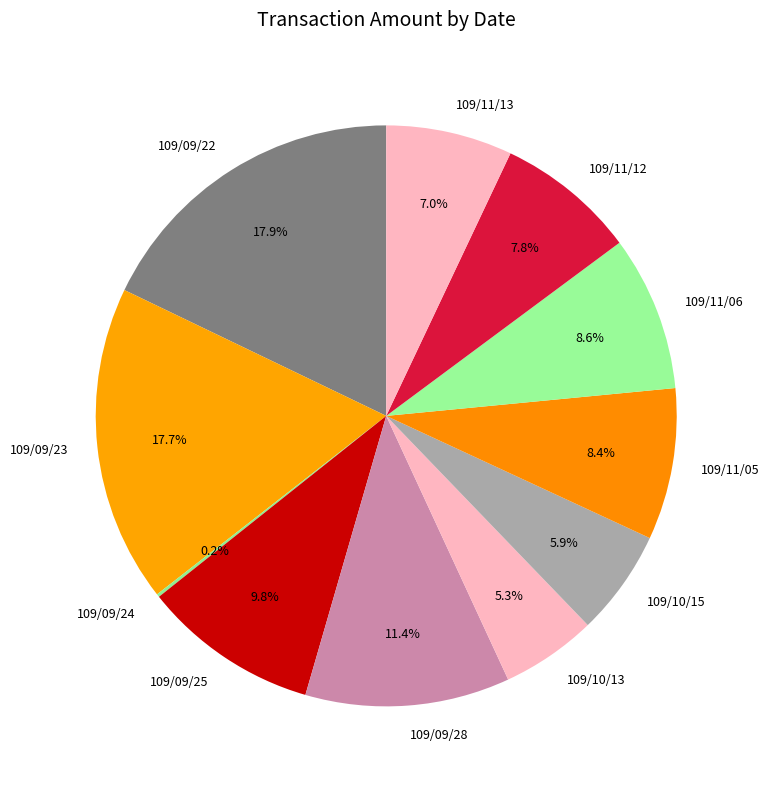

Is the sum of 109/10/13 and 109/11/05 greater than half?

No